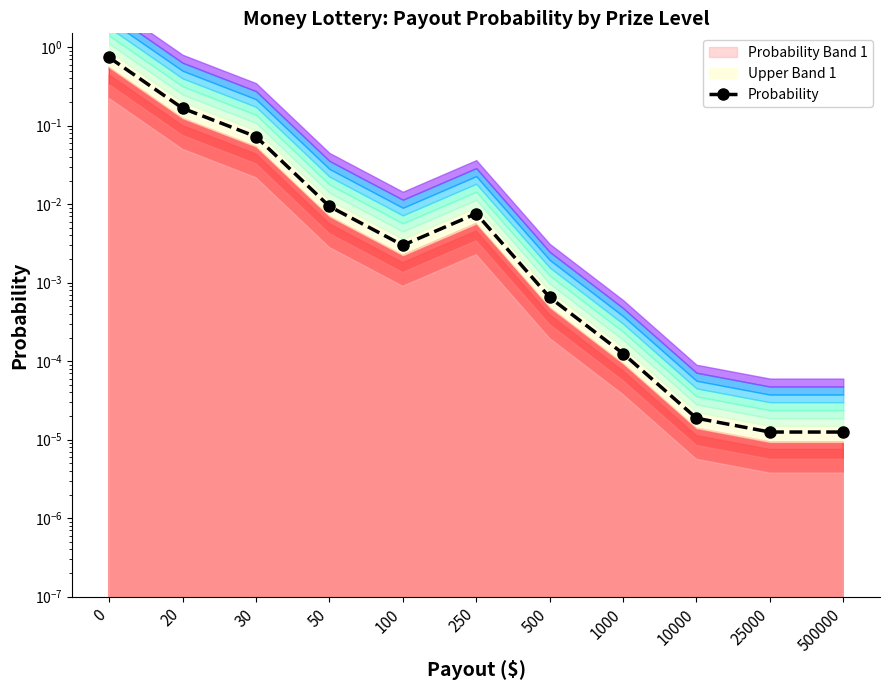

Where is the first local maximum?

250